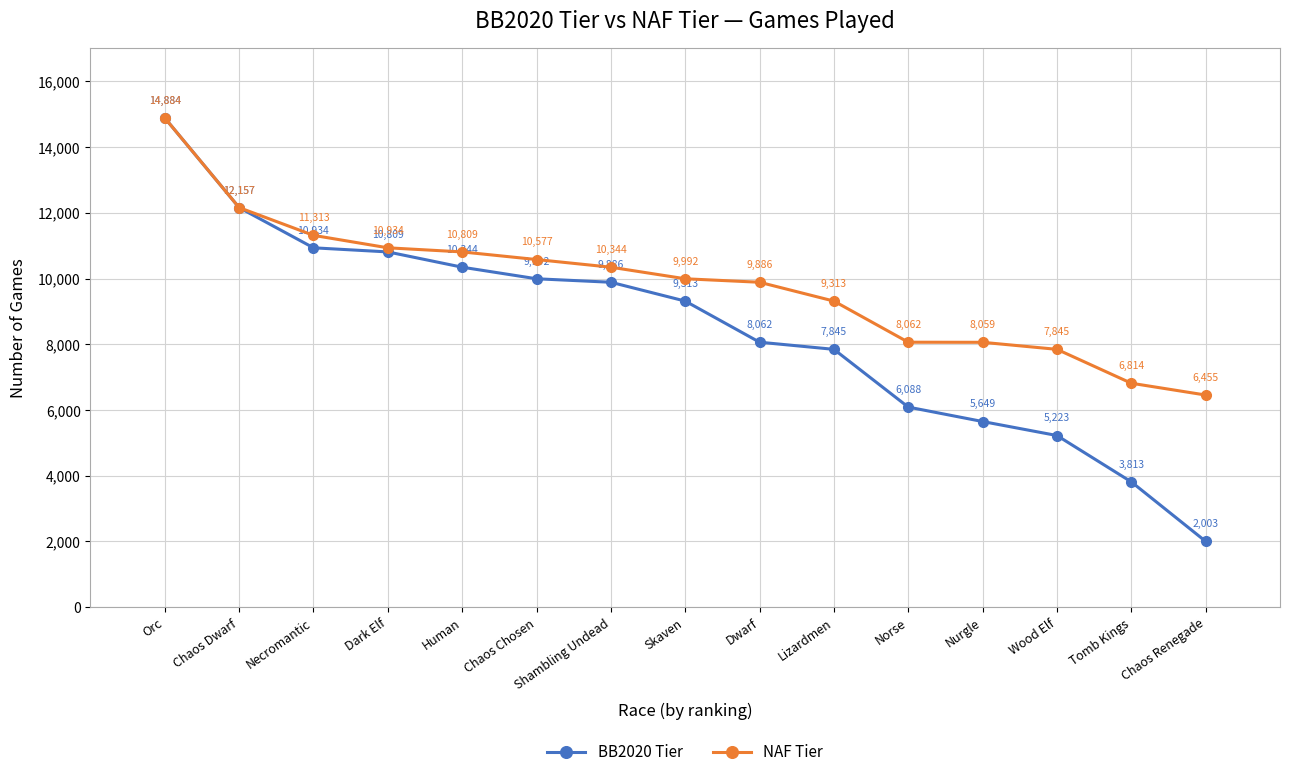

What is the label of the 12th point from the right?

Dark Elf